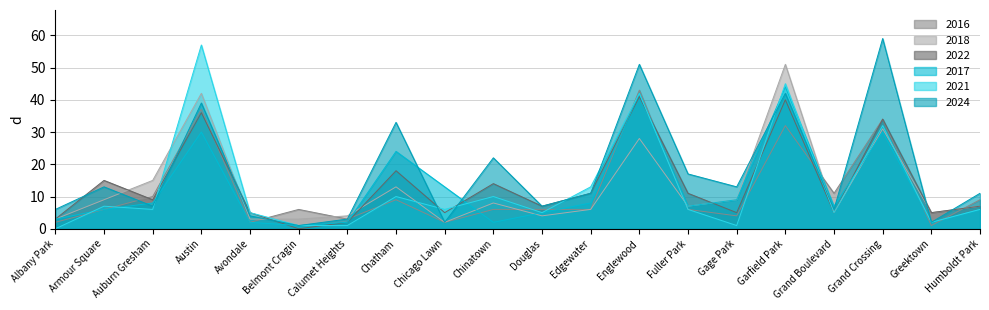

What is the greatest value displayed?

59